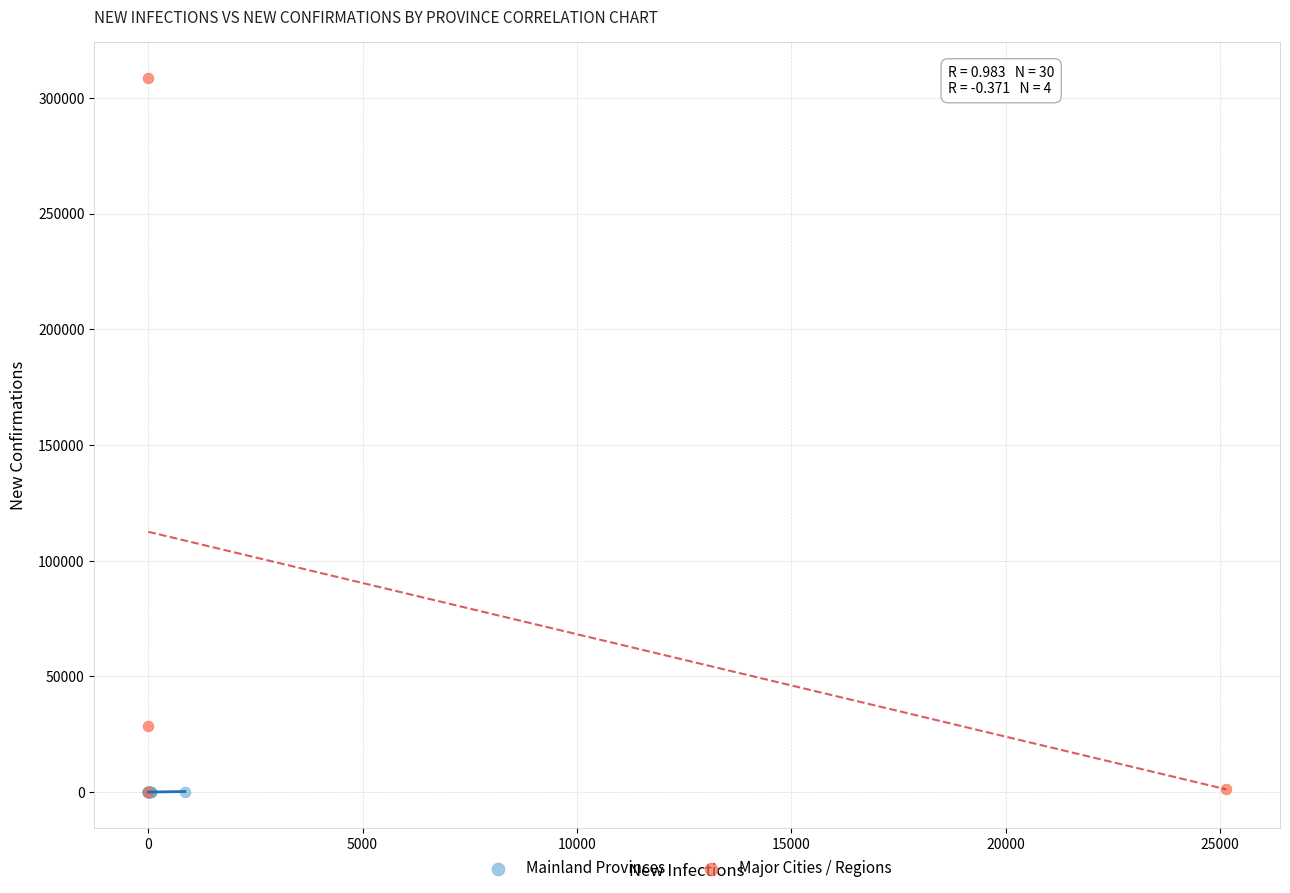

Which series reaches the maximum Y coordinate?

Major Cities / Regions